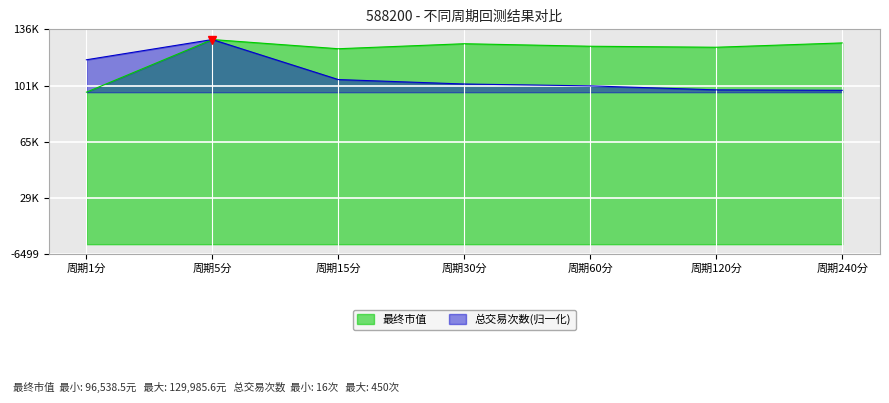

Reading right to left, transcribe all the data shown in this chart.

最终市值: 127843.6	125086.2	125723.0	127329.6	124140.5	129985.6	96538.5
总交易次数: 97727.7	98025.0	100552.2	101741.4	104565.8	129985.6	117127.1